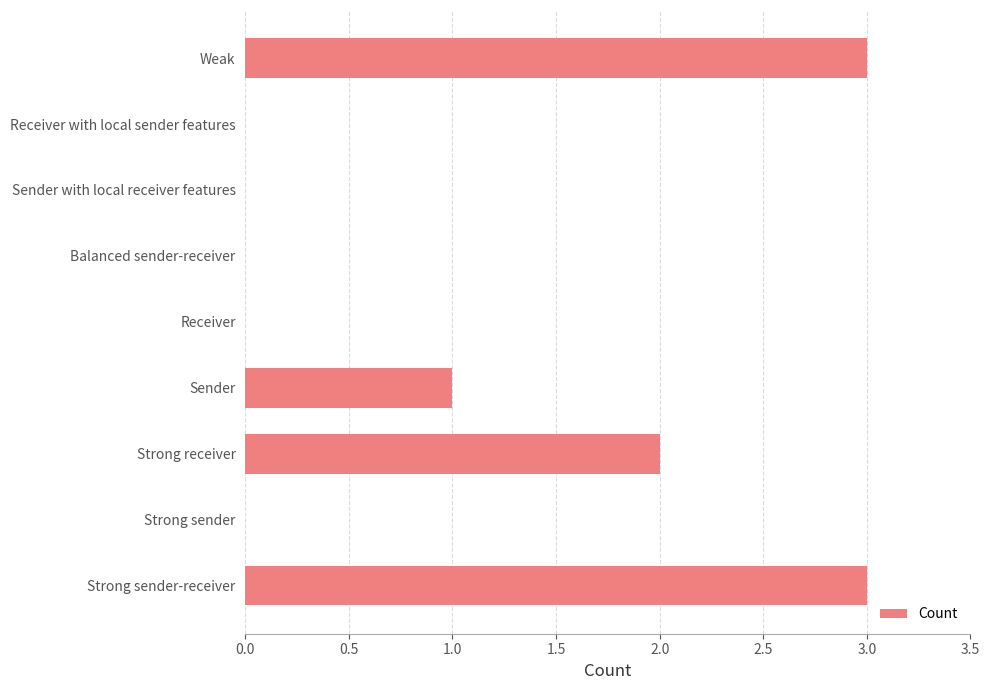

Does the chart contain stacked bars?

No